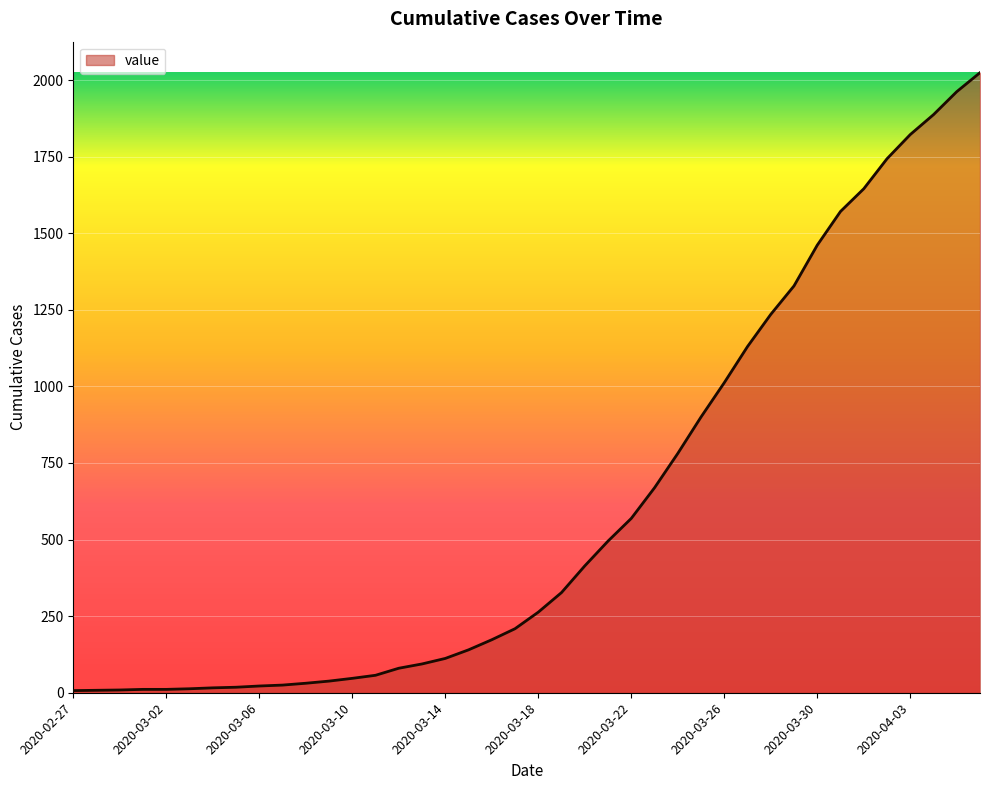

How many categories are shown in the chart?

40